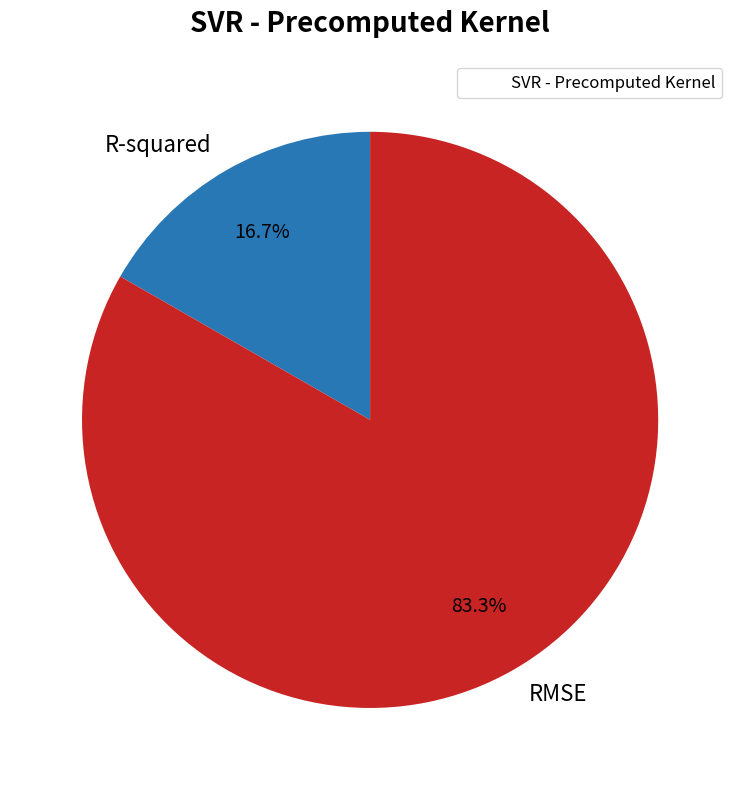

The R-squared slice represents 11% of the pie. True or false?

False